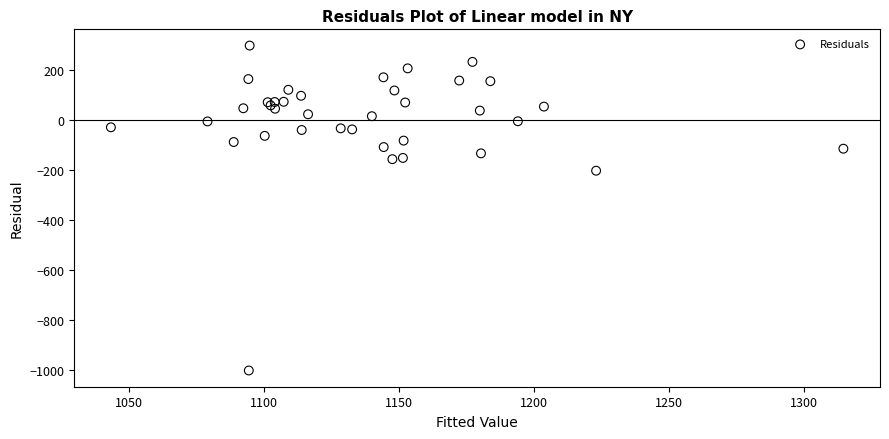

What Y value in the scatter plot is closest to -352?

-203.6